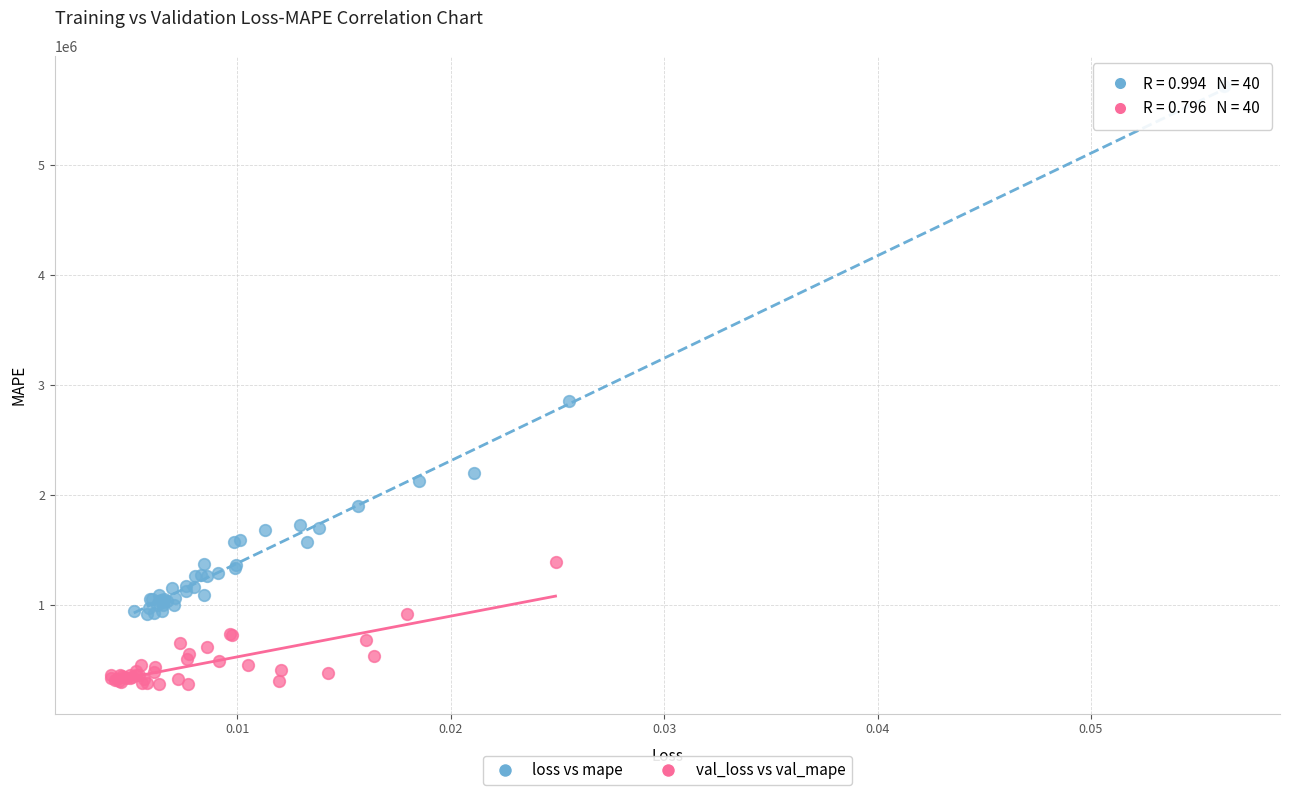

Which series has the largest Y range (max minus min)?

loss vs mape